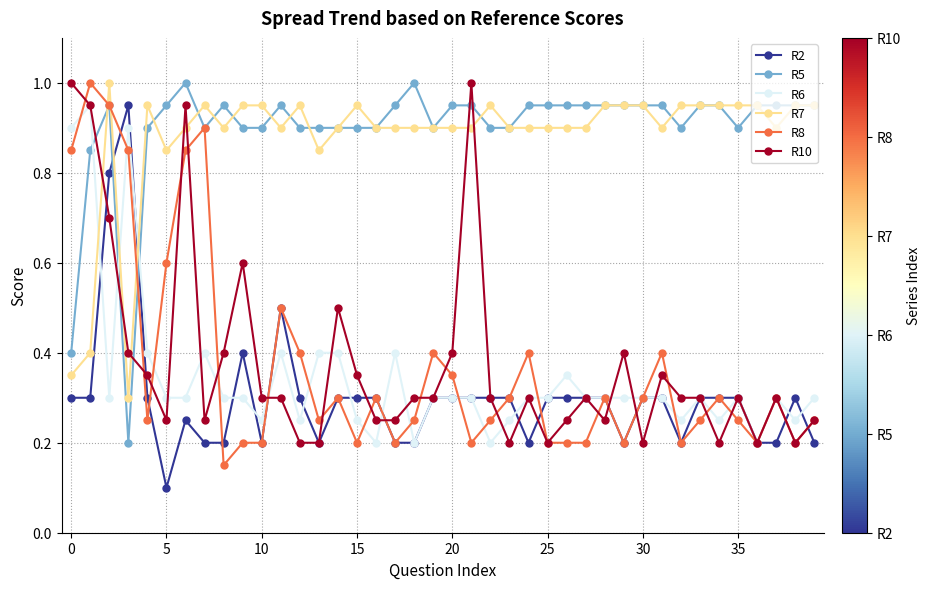

At how many categories does at least one series exceed 0?

40